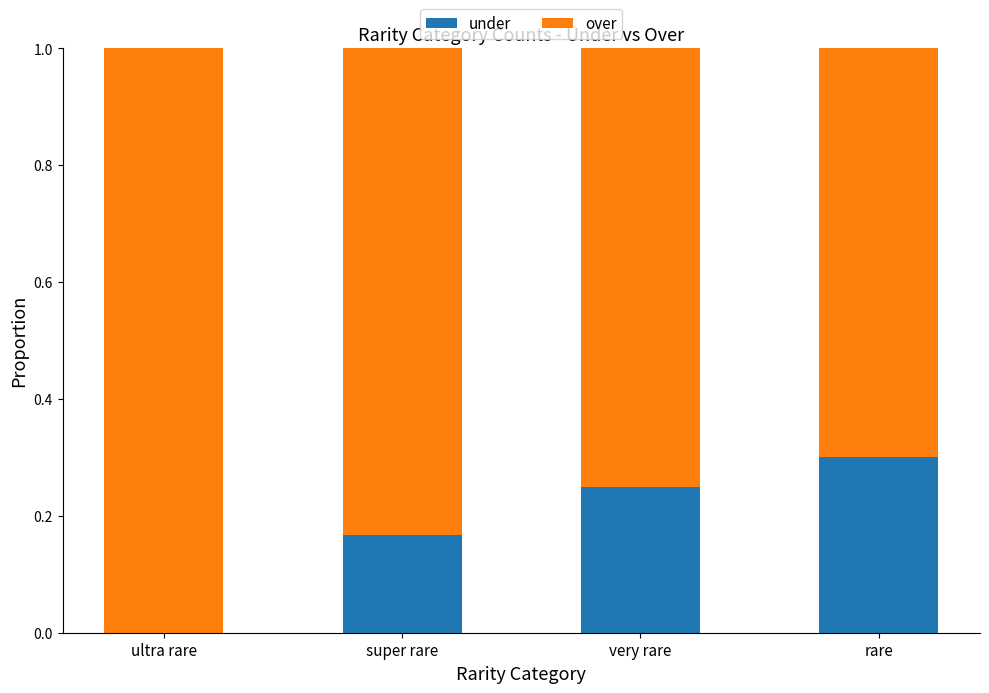

What is the maximum value for under?

0.3